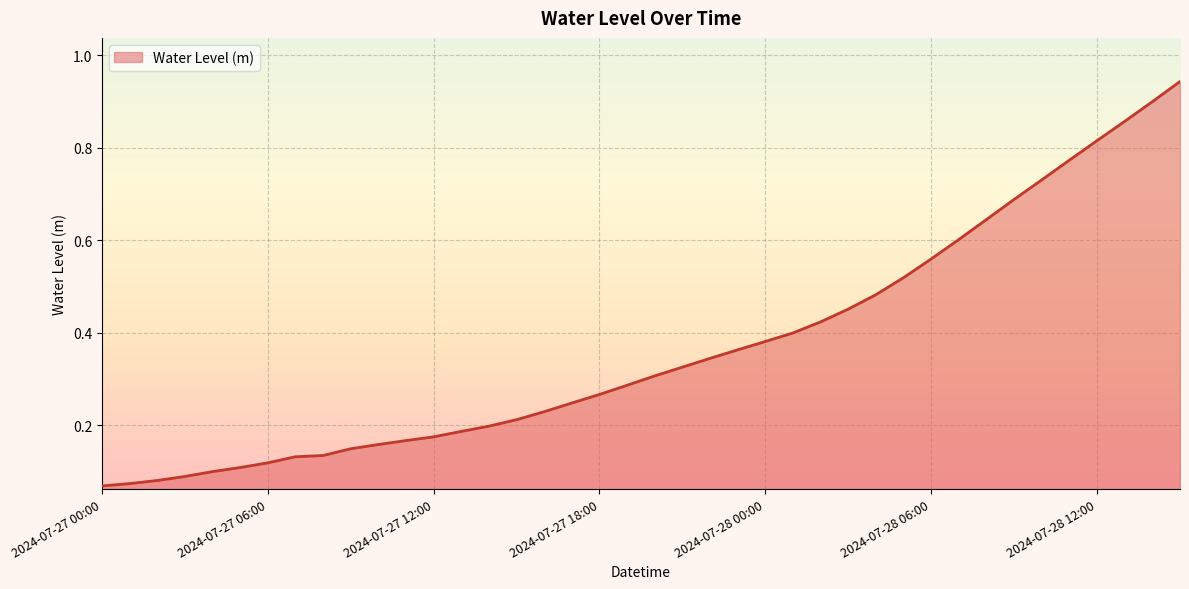

Reading right to left, what are all the values shown in this chart?

0.9	0.9	0.9	0.8	0.8	0.7	0.7	0.6	0.6	0.6	0.5	0.5	0.5	0.4	0.4	0.4	0.4	0.3	0.3	0.3	0.3	0.3	0.2	0.2	0.2	0.2	0.2	0.2	0.2	0.2	0.1	0.1	0.1	0.1	0.1	0.1	0.1	0.1	0.1	0.1